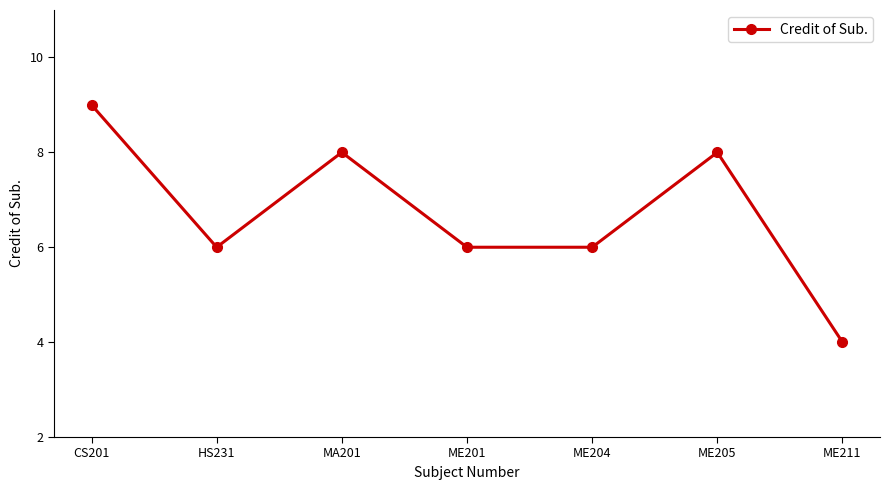

Read the value at ME204.

6